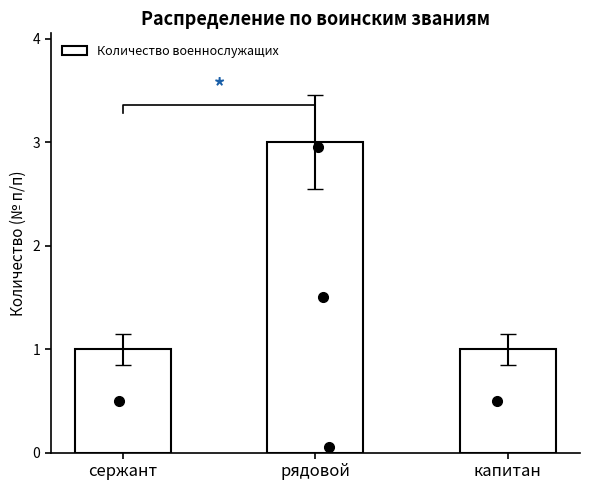

Rank the categories by value from highest to lowest.

рядовой, сержант, капитан